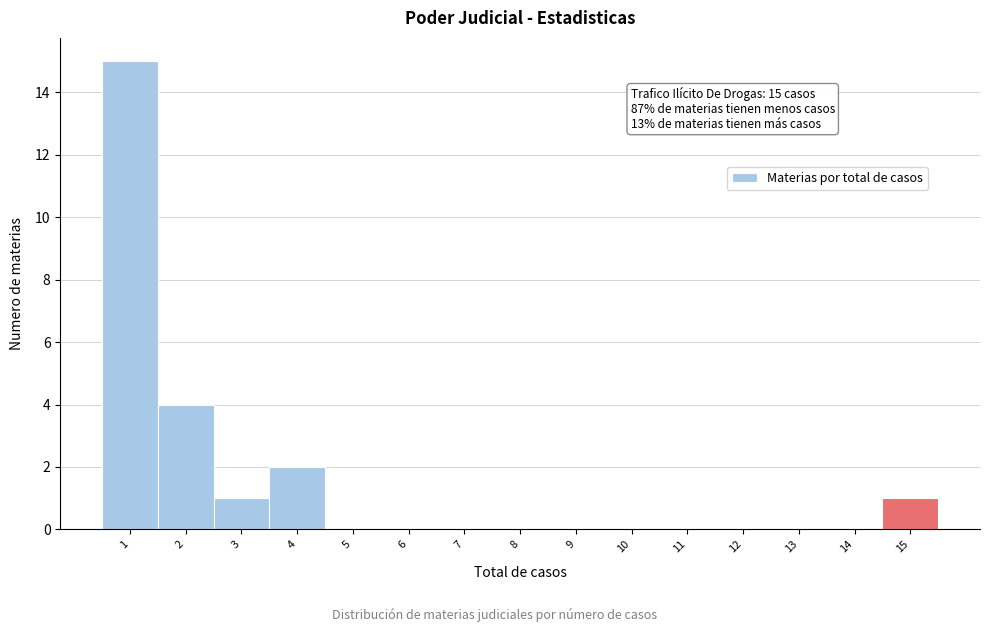

Over which range of the x-axis is the bar tallest?

0.5 to 1.5